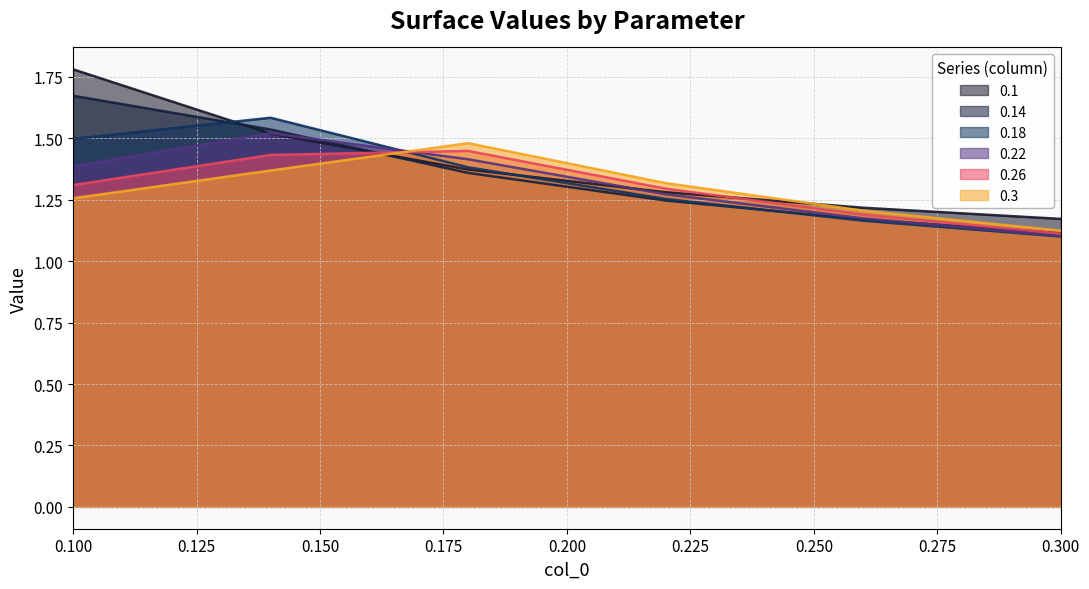

Reading left to right, list all the values displayed in this chart.

0.1: 1.8	1.5	1.4	1.3	1.2	1.2
0.14: 1.7	1.5	1.4	1.2	1.2	1.1
0.18: 1.5	1.6	1.4	1.3	1.2	1.1
0.22: 1.4	1.5	1.4	1.3	1.2	1.1
0.26: 1.3	1.4	1.4	1.3	1.2	1.1
0.3: 1.3	1.4	1.5	1.3	1.2	1.1